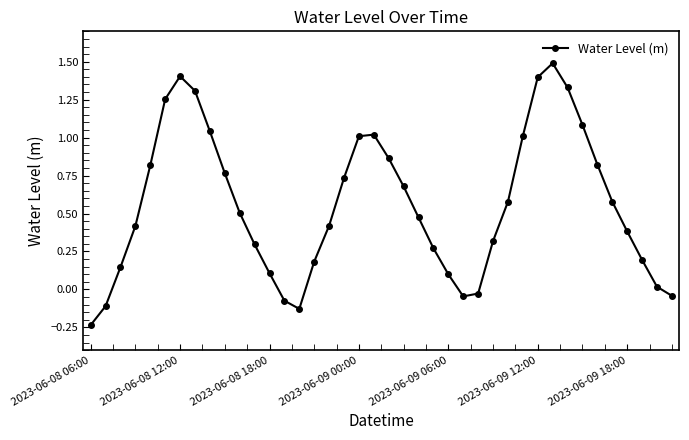

What is the sum of all values?

22.4